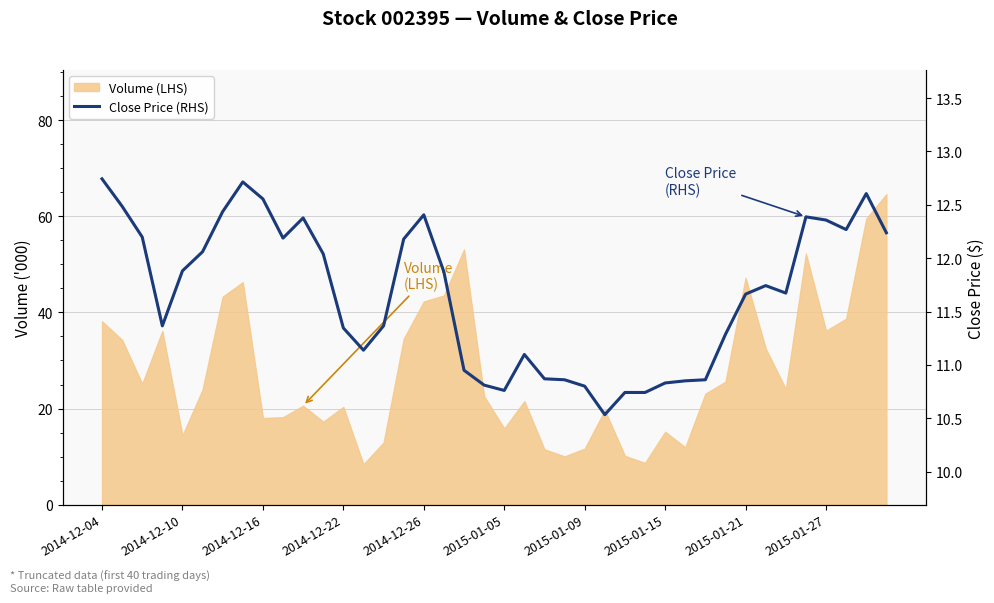

Reading left to right, what are all the values shown in this chart?

12.7	12.5	12.2	11.4	11.9	12.1	12.4	12.7	12.6	12.2	12.4	12.0	11.3	11.1	11.4	12.2	12.4	11.9	10.9	10.8	10.8	11.1	10.9	10.9	10.8	10.5	10.7	10.7	10.8	10.9	10.9	11.3	11.7	11.7	11.7	12.4	12.4	12.3	12.6	12.2